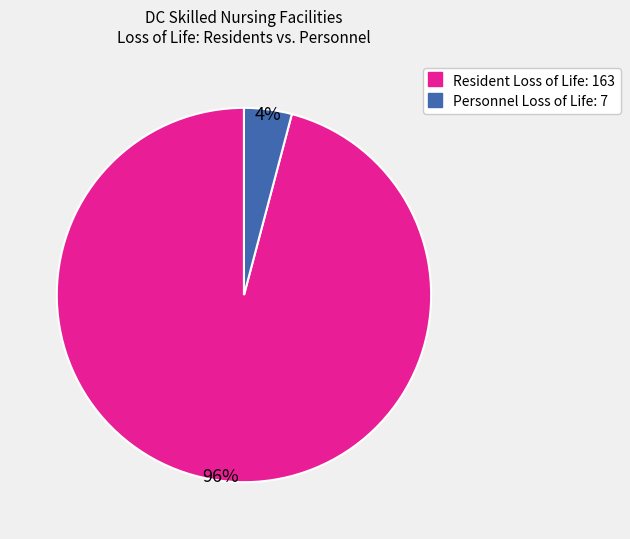

How many slices are in this pie chart?

2